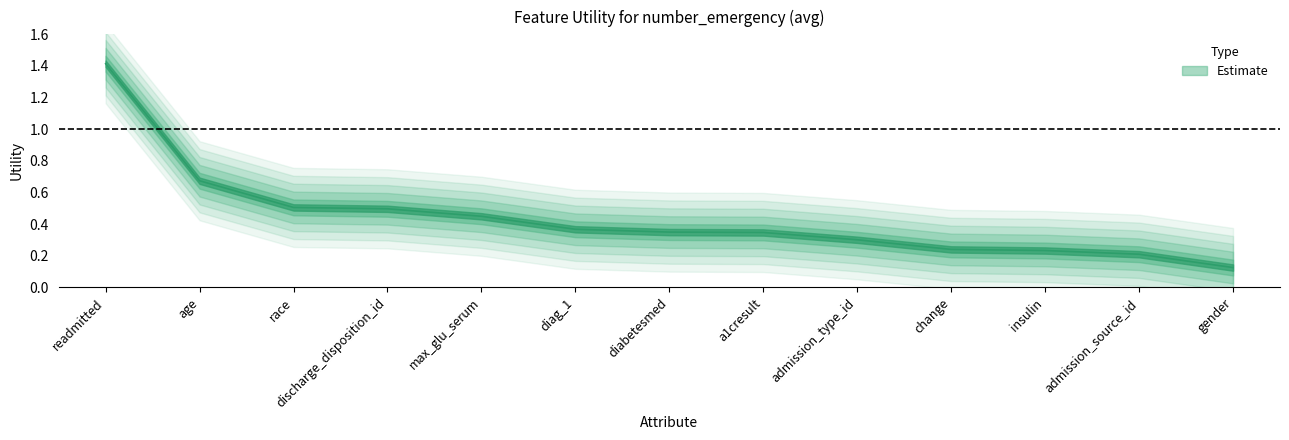

Rank the categories by value from lowest to highest.

gender, admission_source_id, insulin, change, admission_type_id, a1cresult, diabetesmed, diag_1, max_glu_serum, discharge_disposition_id, race, age, readmitted